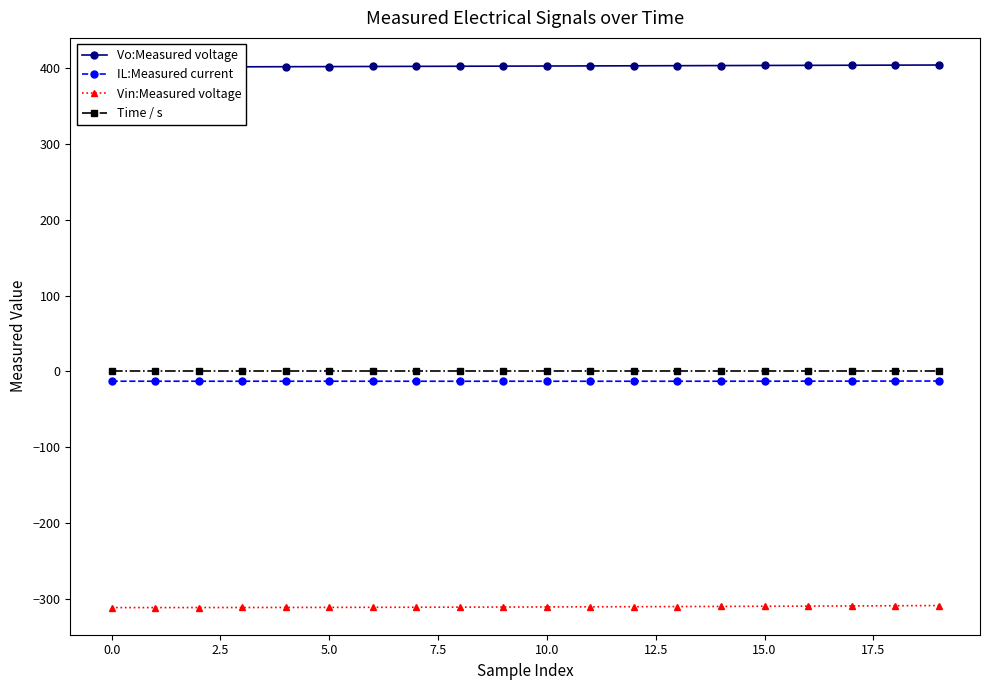

What is the approximate value of Vo:Measured voltage at 10?

402.4